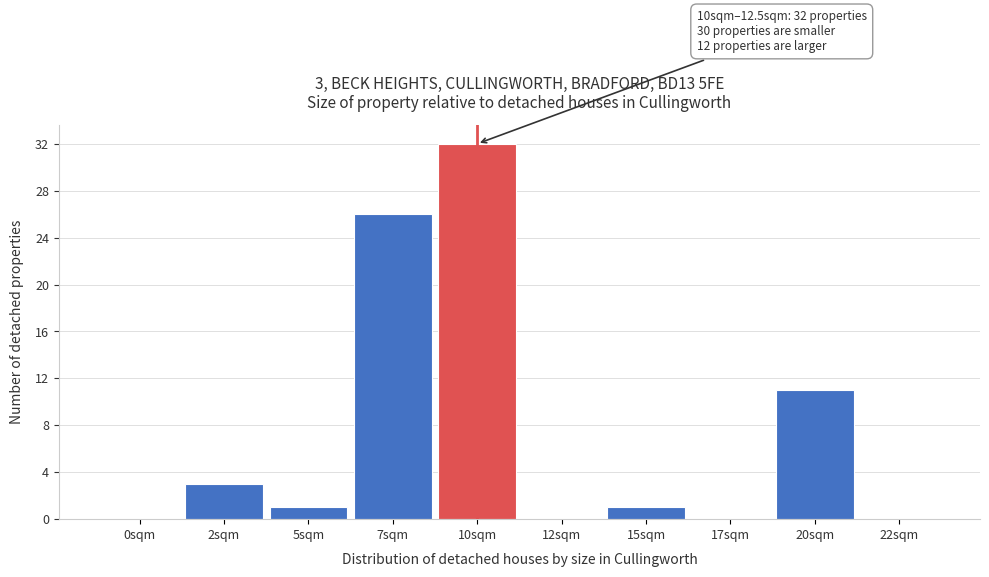

Reading right to left, list all the values displayed in this chart.

22sqm=0	20sqm=11	17sqm=0	15sqm=1	12sqm=0	10sqm=32	7sqm=26	5sqm=1	2sqm=3	0sqm=0